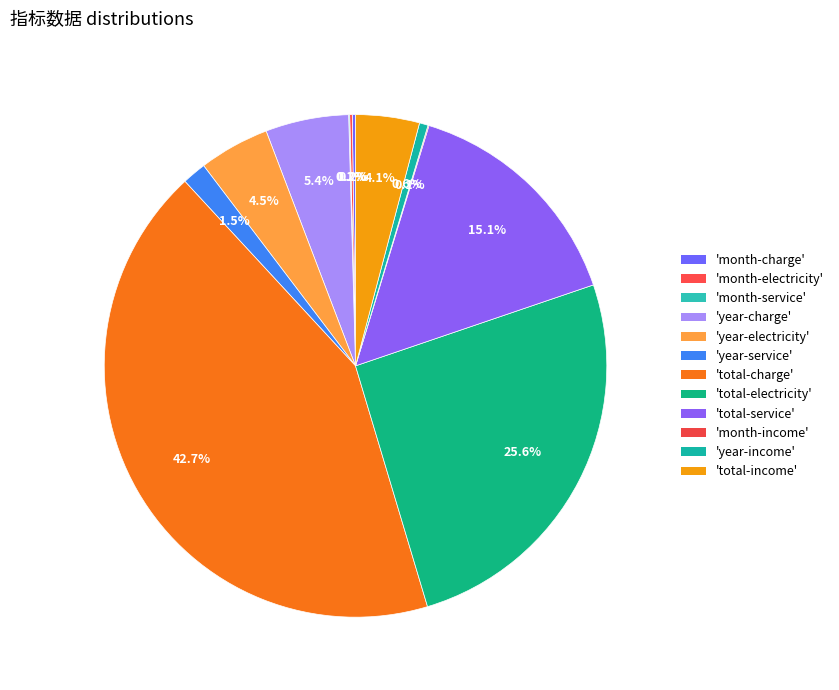

Which category has the biggest portion of the pie?

total-charge